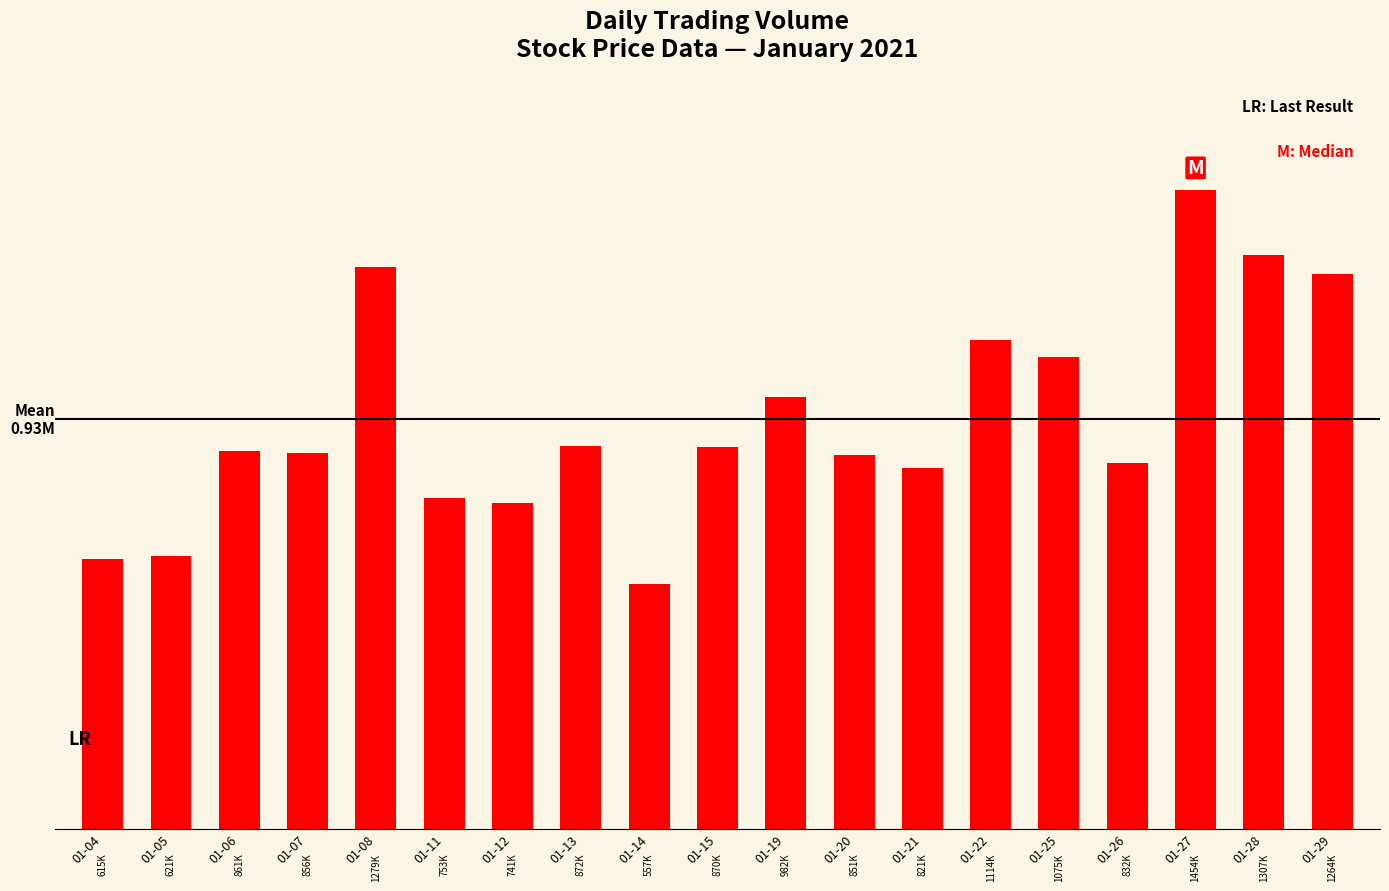

Which category has the lowest value across all series?

01-14